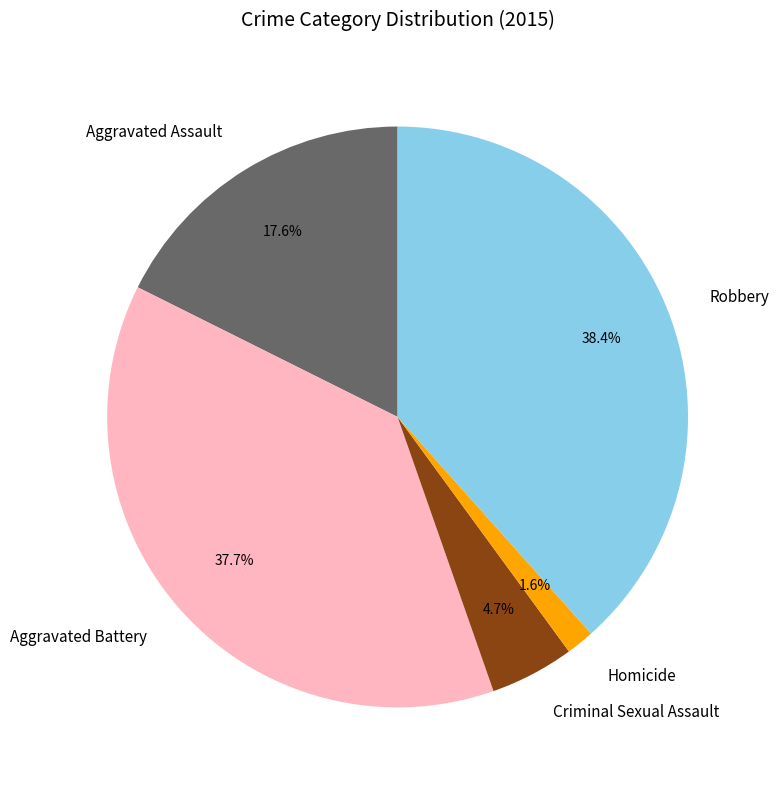

What is the ratio of the value at Robbery to the value at Aggravated Battery?

1.0